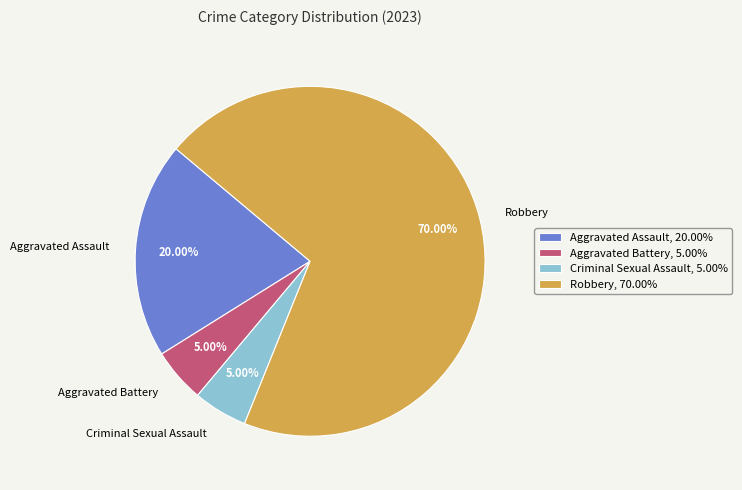

True or false: Aggravated Assault accounts for 26% of the total.

False